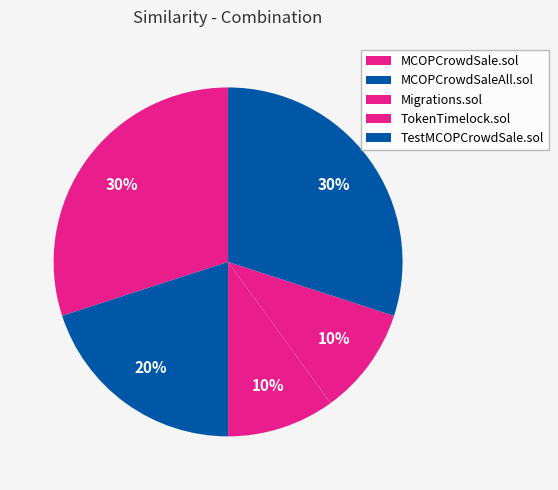

How many slices are in this pie chart?

5